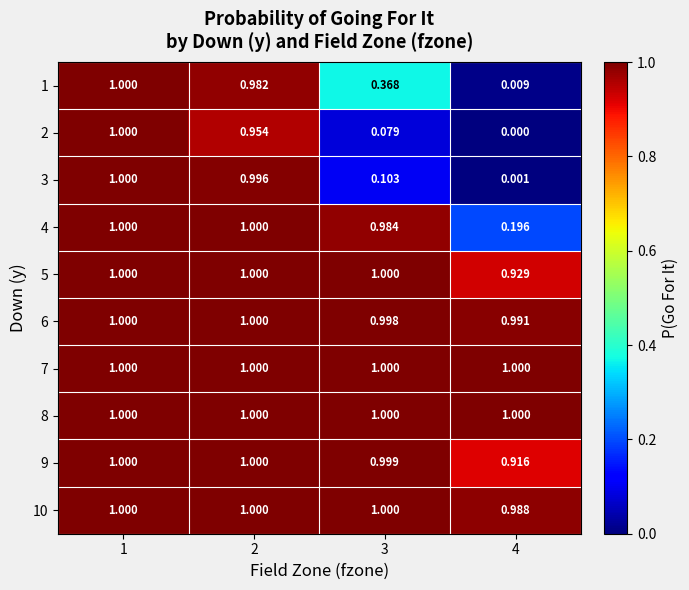

Count the number of data series in this chart.

10